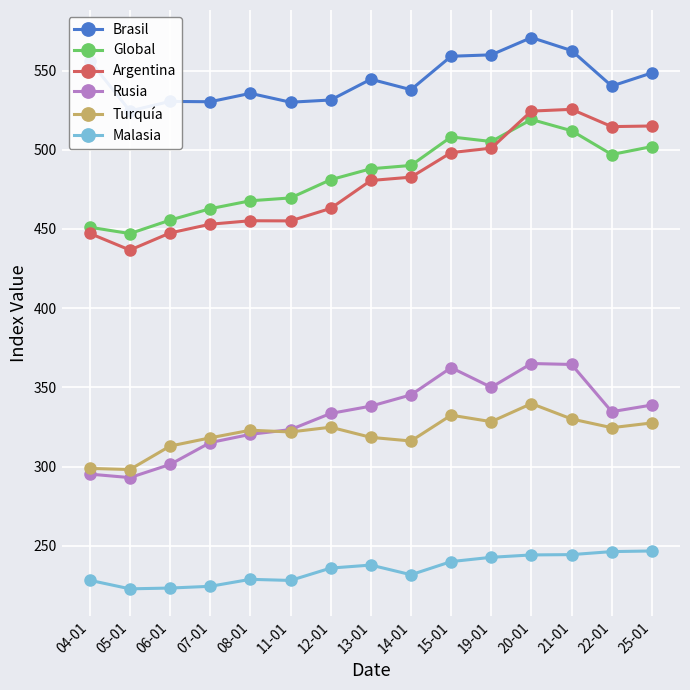

In Rusia, how many points are lower than both neighbors (excluding endpoints)?

3